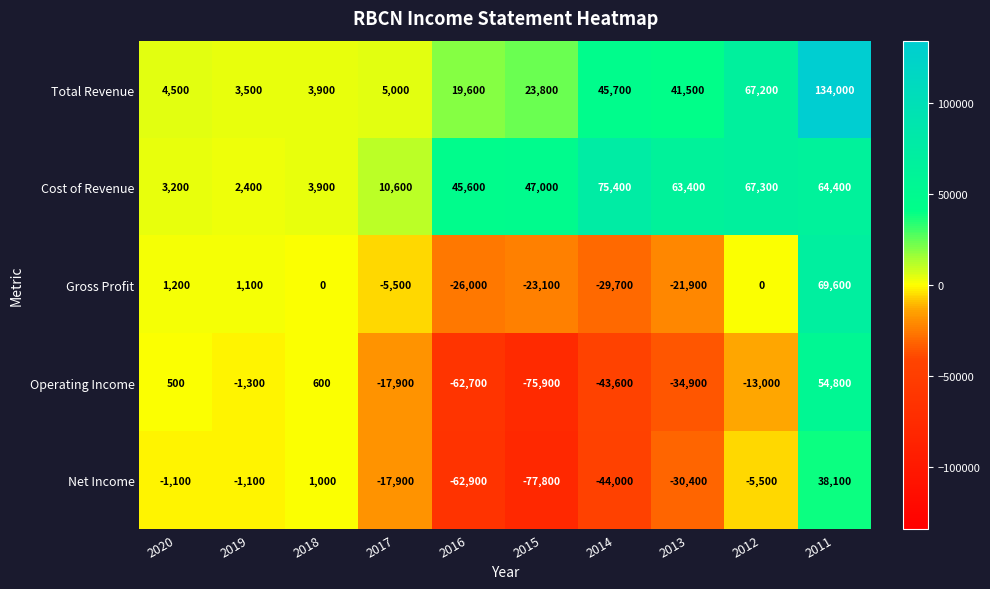

At which label is Operating Income closest to -10550?

2012